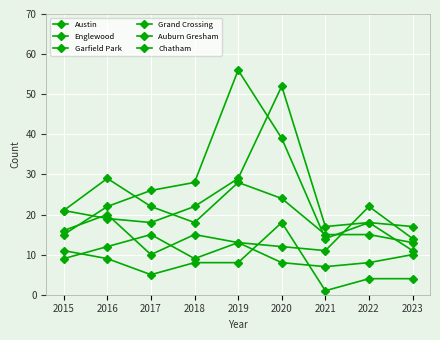

Reading right to left, list all the values displayed in this chart.

Austin: 2023=17	2022=18	2021=17	2020=52	2019=29	2018=22	2017=18	2016=19	2015=21
Englewood: 2023=13	2022=15	2021=15	2020=24	2019=28	2018=18	2017=22	2016=29	2015=21
Garfield Park: 2023=11	2022=18	2021=14	2020=39	2019=56	2018=28	2017=26	2016=22	2015=15
Grand Crossing: 2023=14	2022=22	2021=11	2020=12	2019=13	2018=15	2017=10	2016=20	2015=16
Auburn Gresham: 2023=4	2022=4	2021=1	2020=18	2019=8	2018=8	2017=5	2016=9	2015=11
Chatham: 2023=10	2022=8	2021=7	2020=8	2019=13	2018=9	2017=15	2016=12	2015=9